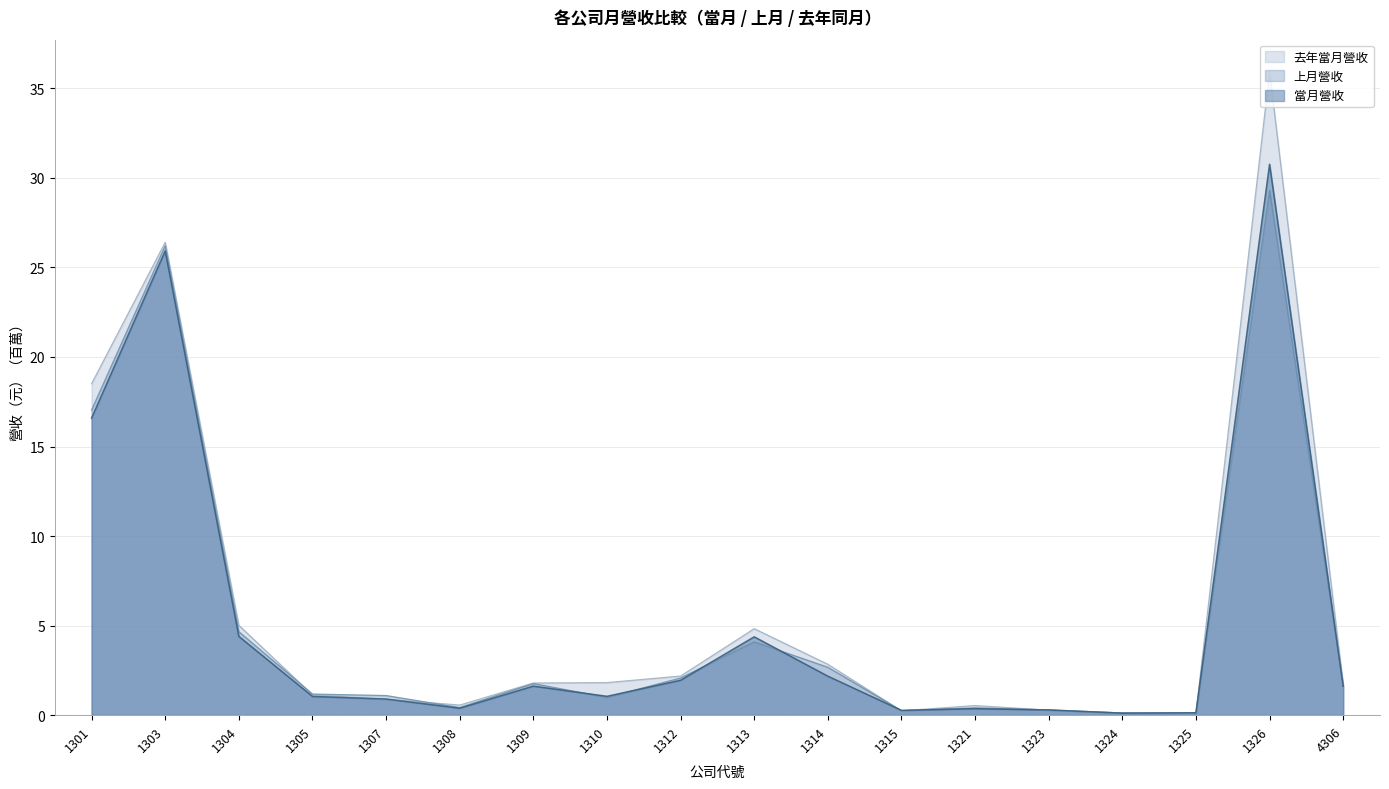

How many interior local peaks does the 當月營收 series have?

5